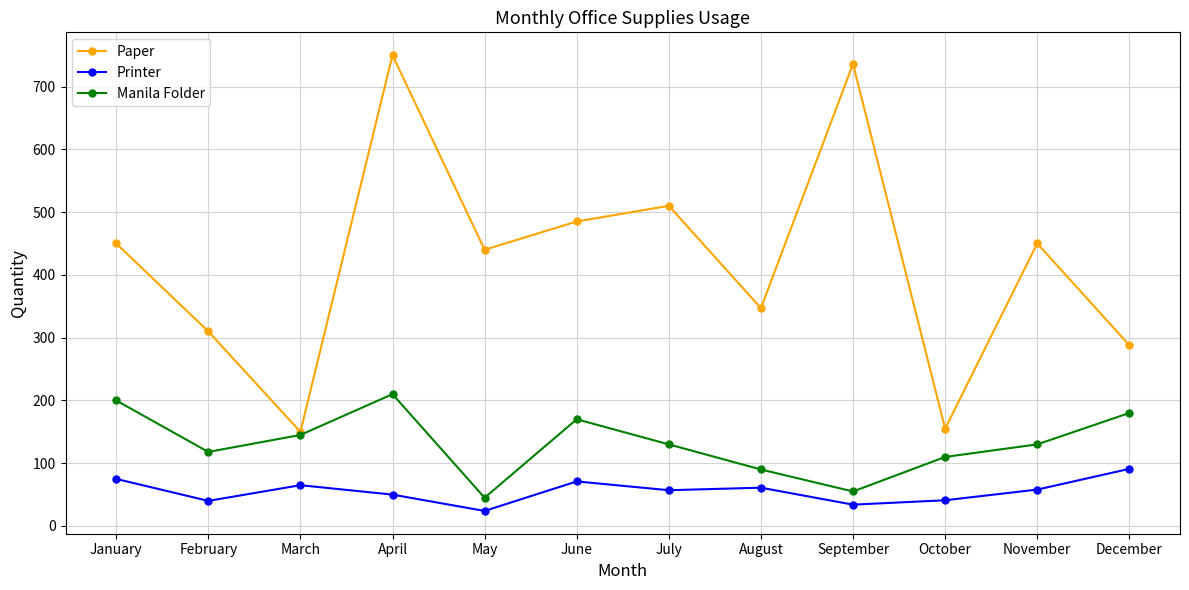

The Paper series shows 150 at March. True or false?

True